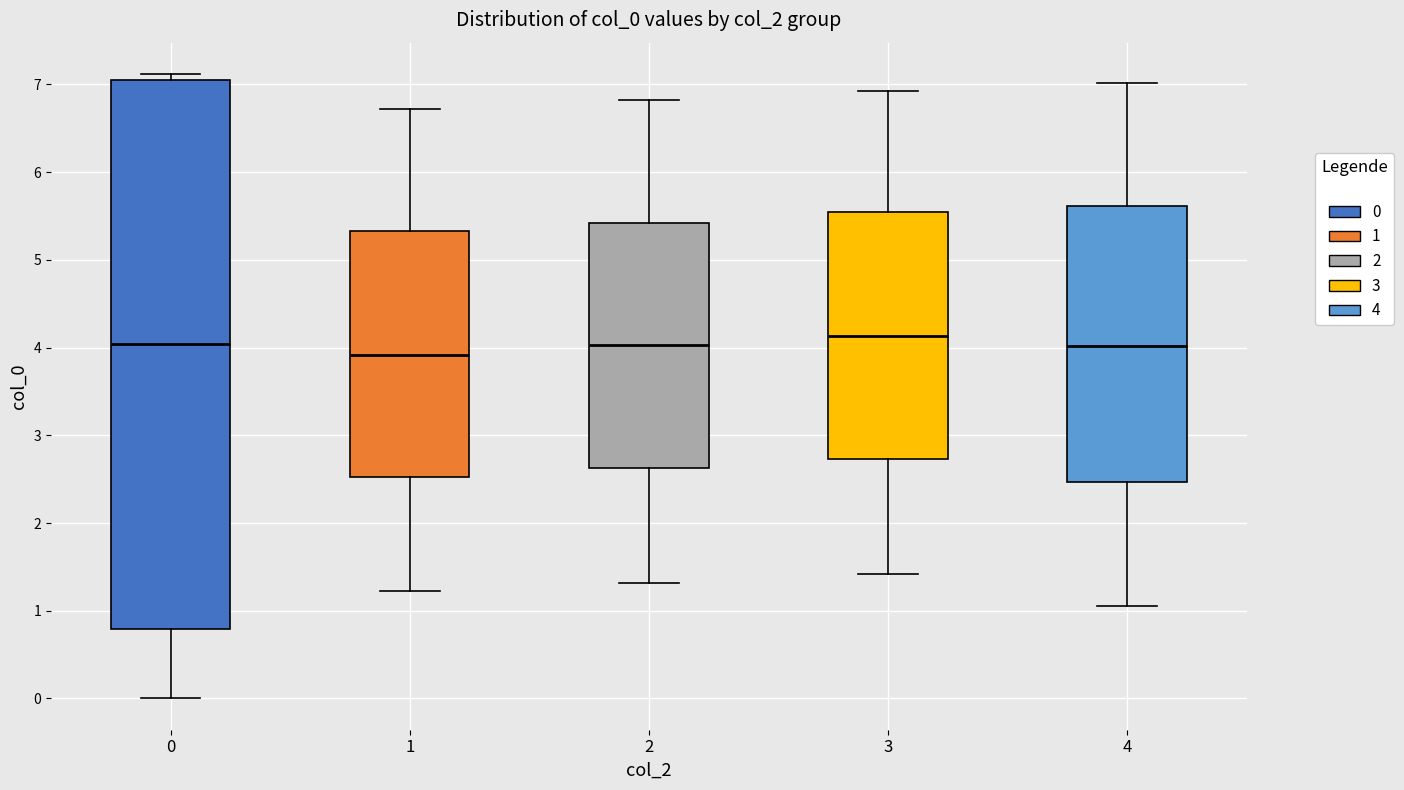

Reading left to right, read every box against the y-axis: the position of its median line, the range the box covers, and the ends of its whiskers. The values are not printed on the chart, so give them approximately, as read against the axis.

0: median 4.0, box 0.8 to 7.0, whiskers 0.0 to 7.1
1: median 3.9, box 2.5 to 5.3, whiskers 1.2 to 6.7
2: median 4.0, box 2.6 to 5.4, whiskers 1.3 to 6.8
3: median 4.1, box 2.7 to 5.5, whiskers 1.4 to 6.9
4: median 4.0, box 2.5 to 5.6, whiskers 1.1 to 7.0